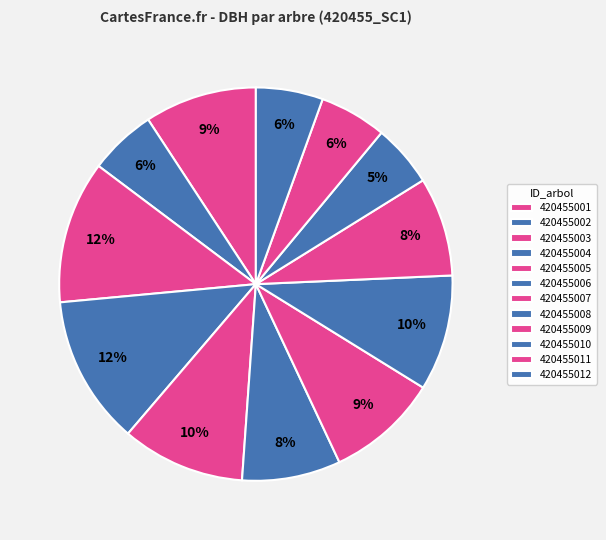

Is 420455005 the majority of the pie?

No